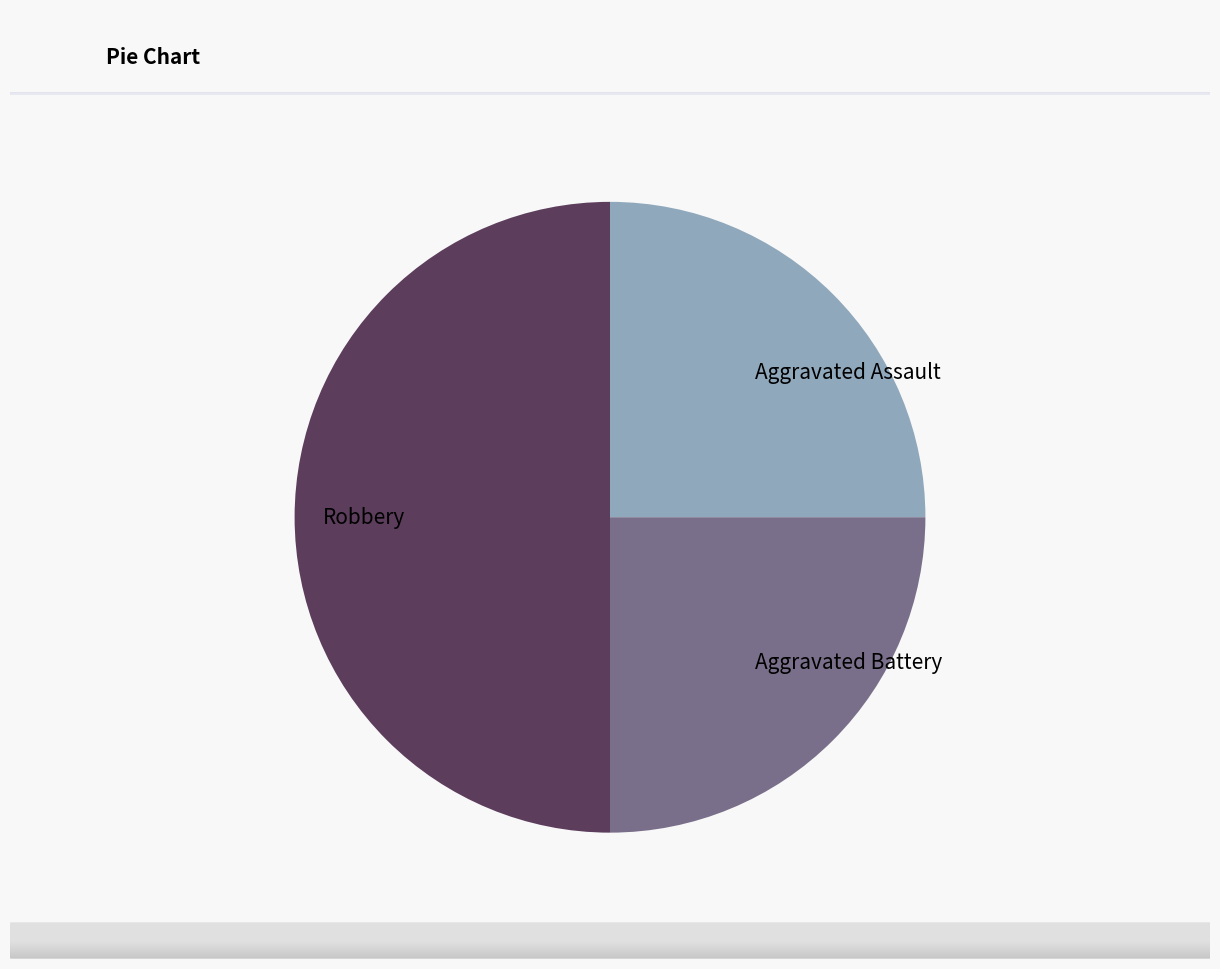

True or false: Aggravated Battery accounts for 11% of the total.

False